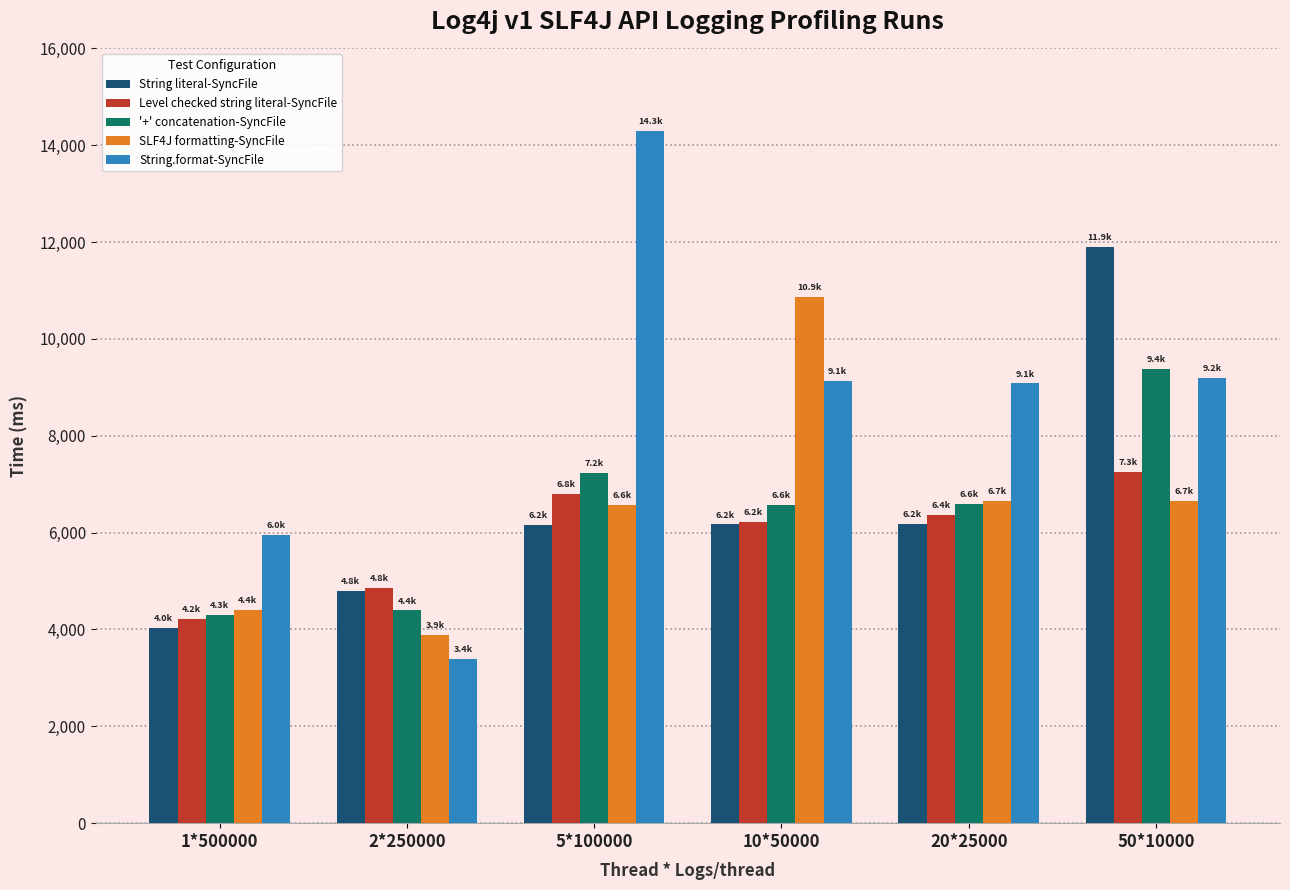

What are all the series names shown in the legend?

String literal-SyncFile, Level checked string literal-SyncFile, '+' concatenation-SyncFile, SLF4J formatting-SyncFile, String.format-SyncFile